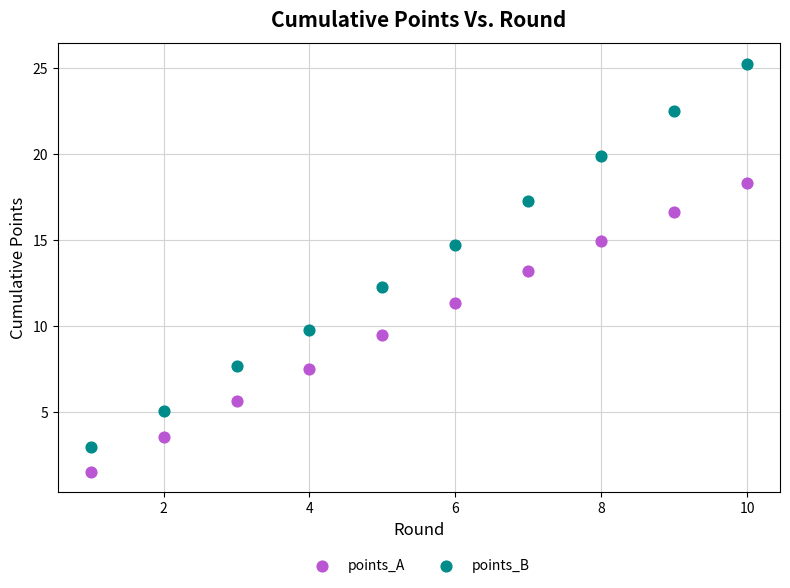

In the points_A series, what Y value is closest to 9?

9.5